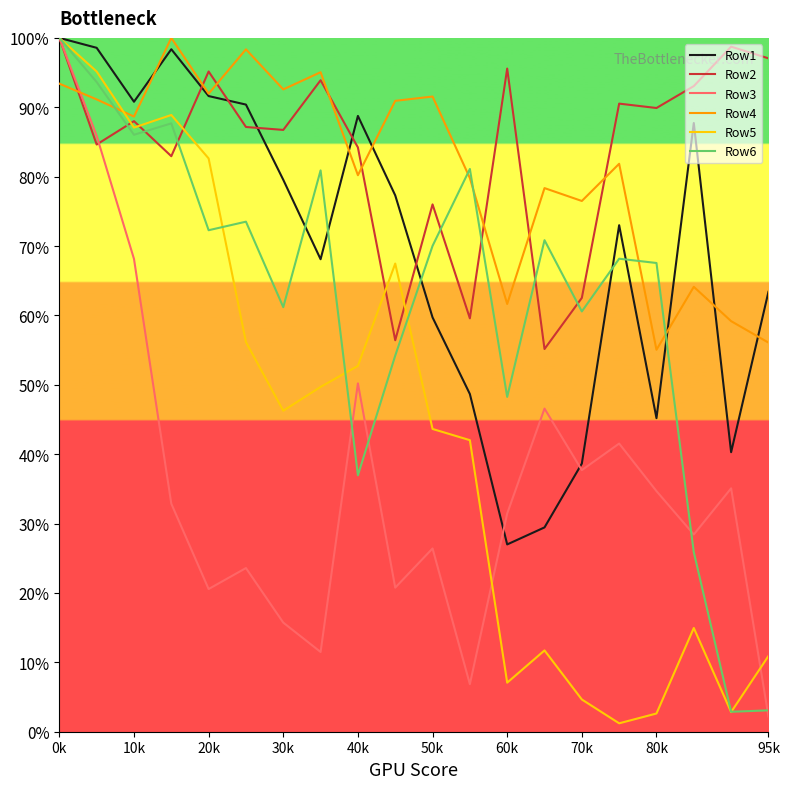

True or false: Row4 and Row6 cross at least once.

True